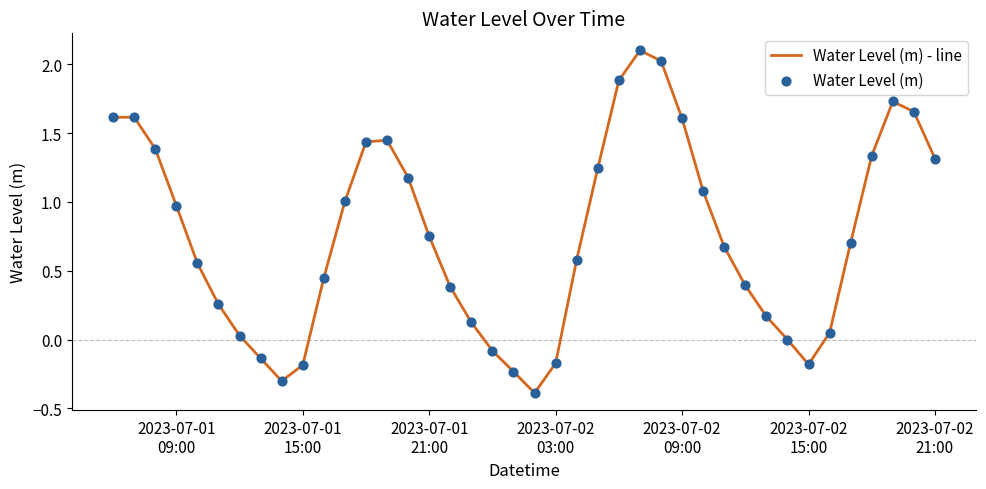

What is the difference between the maximum and minimum values?

2.5